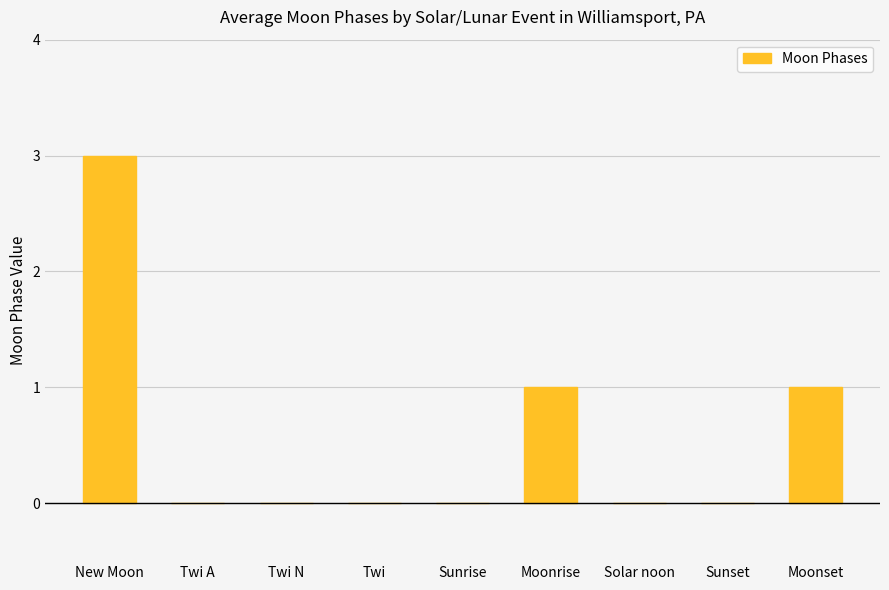

True or false: the data shows 0 at Sunset.

True